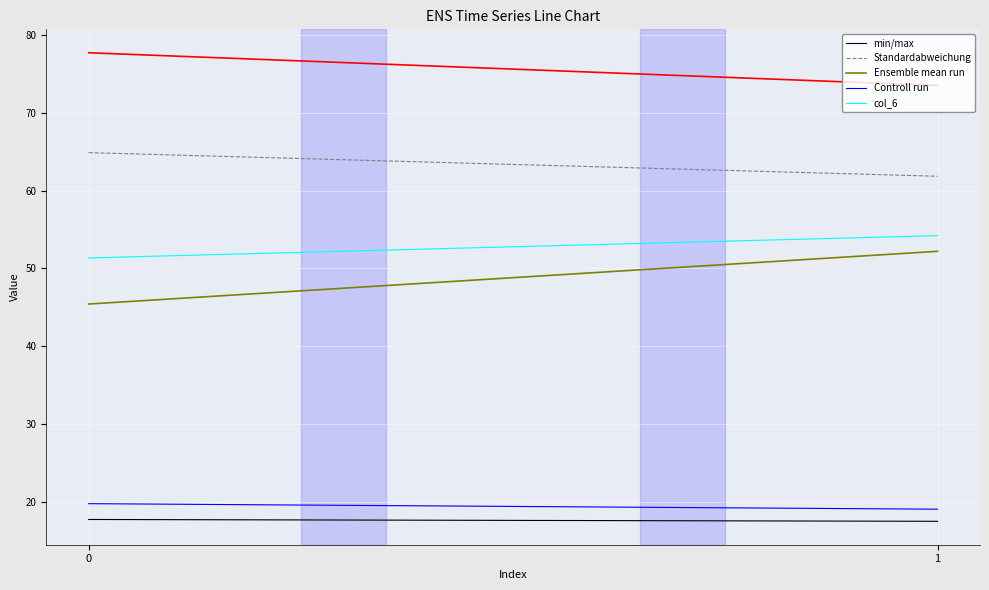

What is the lowest value of the col_6 series?

51.3